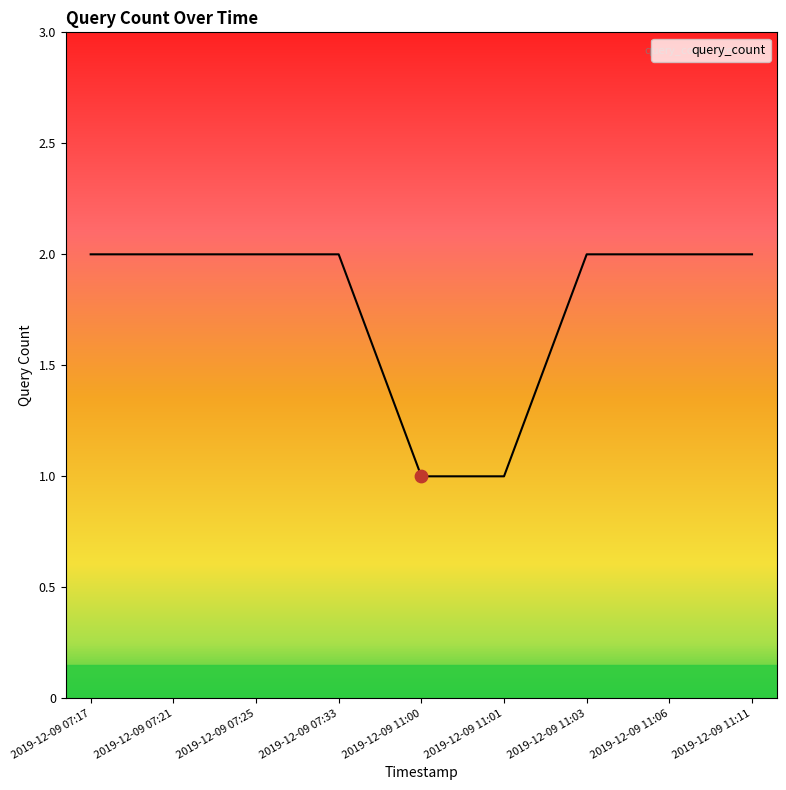

Approximately how many times larger is the value at 2019-12-09 11:11 compared to 2019-12-09 07:17?

1.0